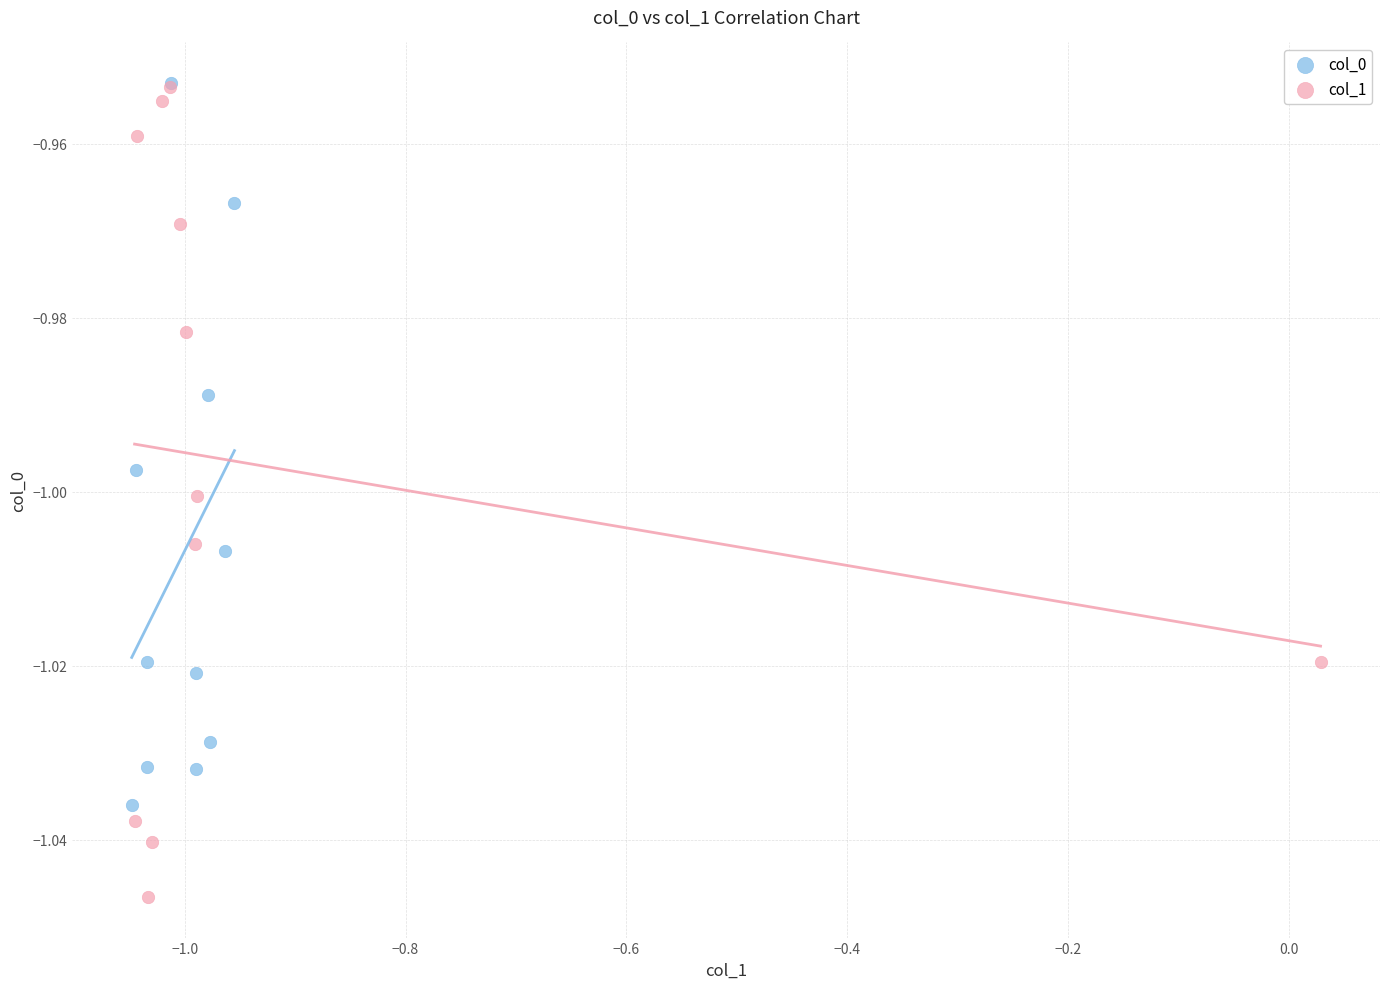

Which series has the widest spread of Y values?

col_1